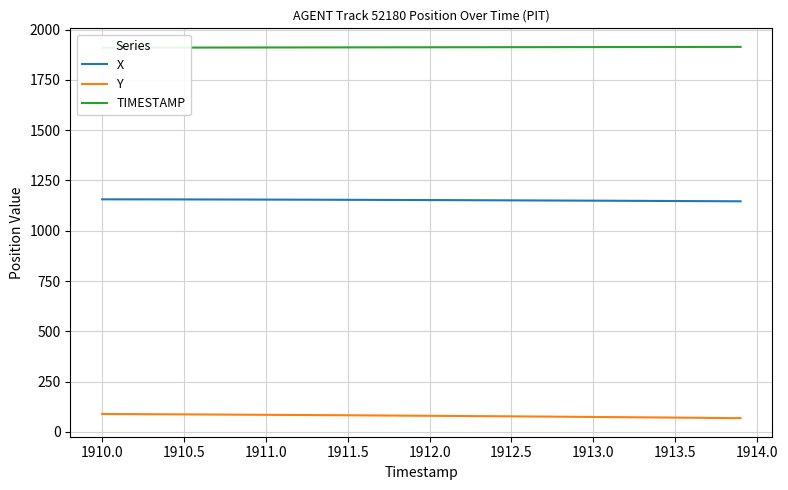

Does the chart display data point markers on the line(s)?

No